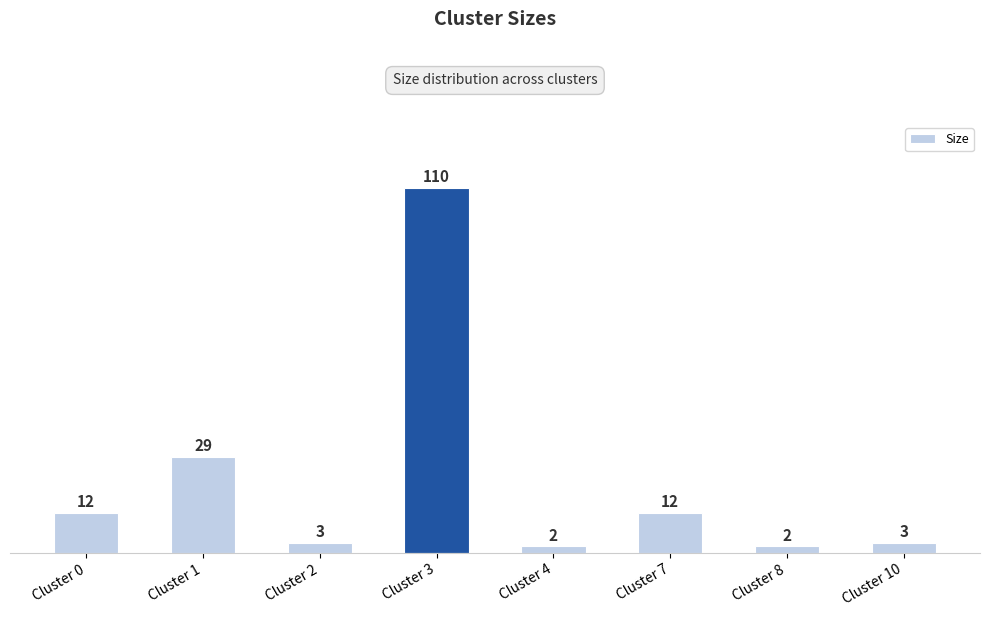

The chart shows a value of 162 at Cluster 3. True or false?

False